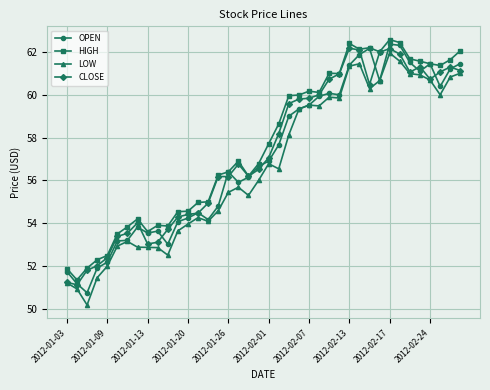

Does the chart display data point markers on the line(s)?

Yes